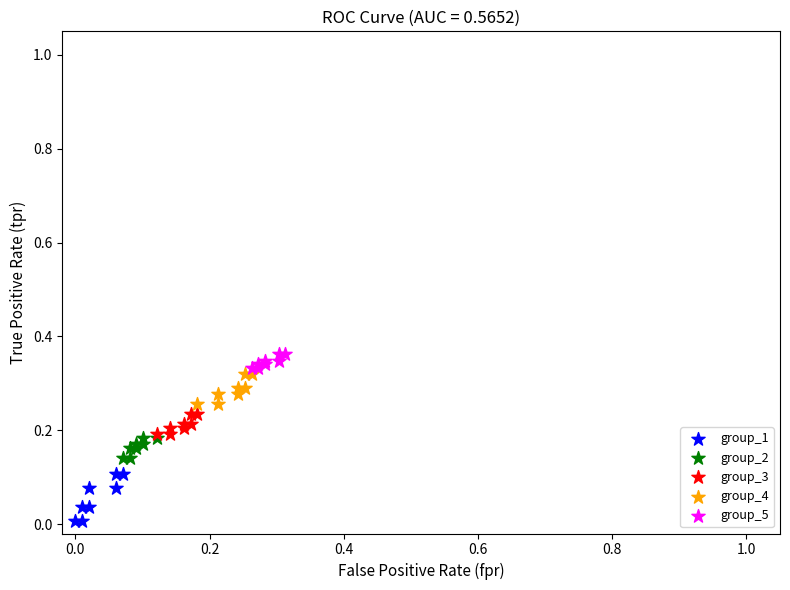

Which series contains the highest Y value?

group_5